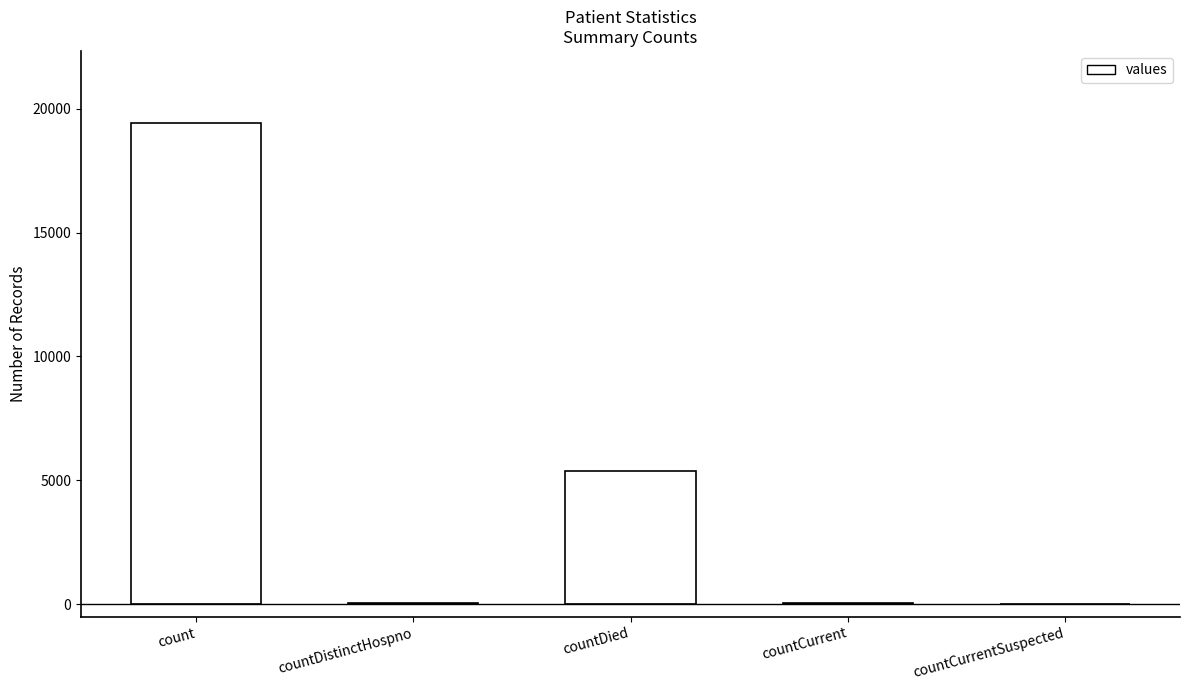

What is the sum of all values?

24875